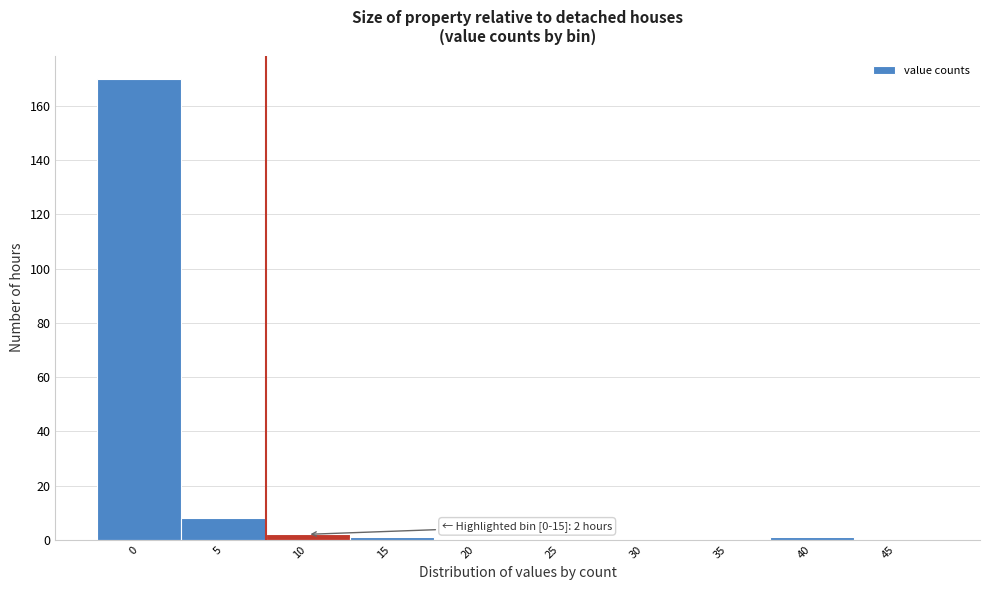

Reading right to left, list all the values displayed in this chart.

45=0	40=1	35=0	30=0	25=0	20=0	15=1	10=2	5=8	0=170